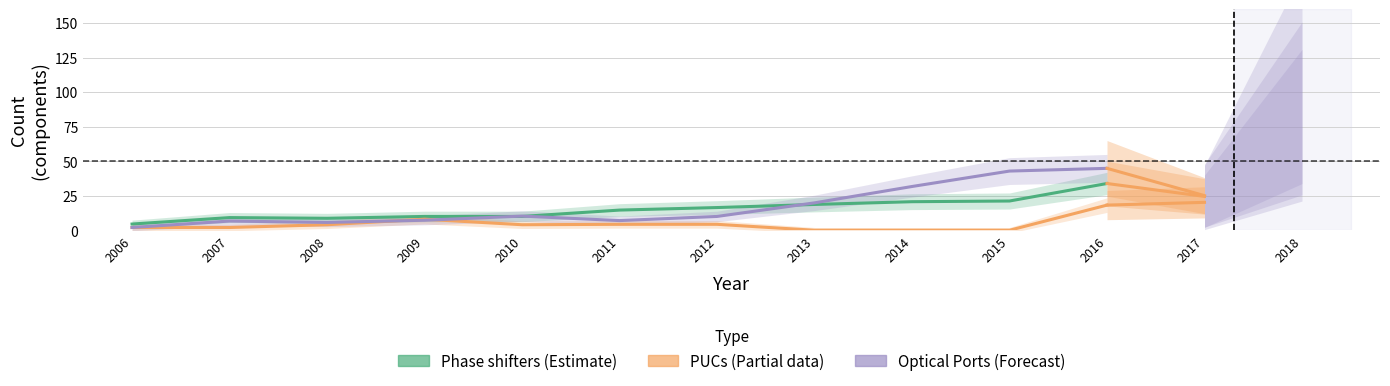

Reading right to left, extract all data points from this chart.

Phase shifters: 2016=33.8	2015=21.2	2014=20.7	2013=18.7	2012=16.4	2011=14.6	2010=10.0	2009=10.0	2008=8.7	2007=9.2	2006=4.5
PUCs: 2016=18.2	2015=0.0	2014=0.0	2013=0.0	2012=4.3	2011=4.3	2010=4.0	2009=8.0	2008=4.0	2007=2.0	2006=2.0
Optical Ports: 2016=44.8	2015=42.8	2014=31.7	2013=19.8	2012=10.0	2011=7.0	2010=10.2	2009=7.2	2008=5.7	2007=6.7	2006=2.0